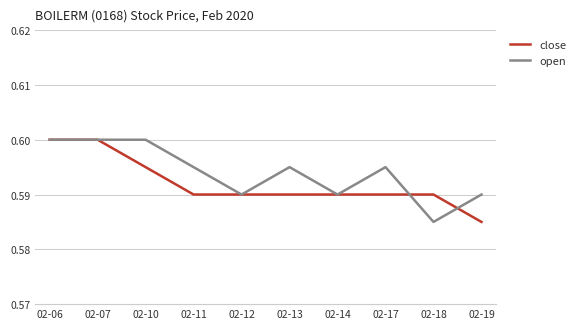

Which series has the largest total across all categories?

open